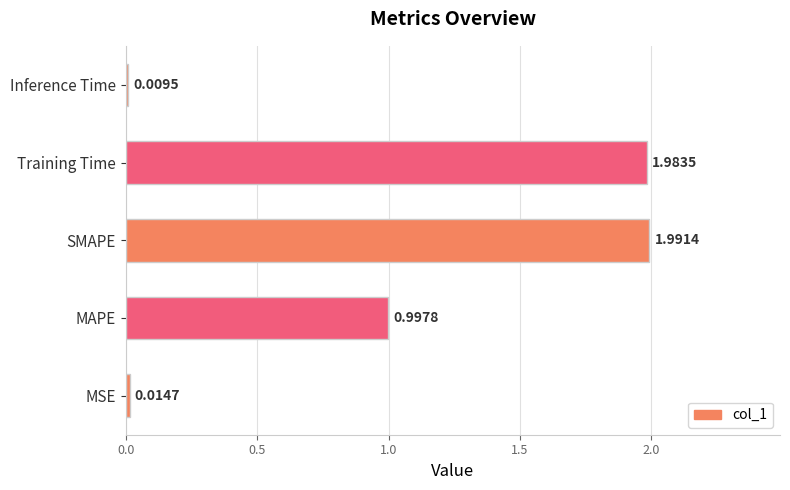

Rank the categories by value from lowest to highest.

Inference Time, MSE, MAPE, Training Time, SMAPE